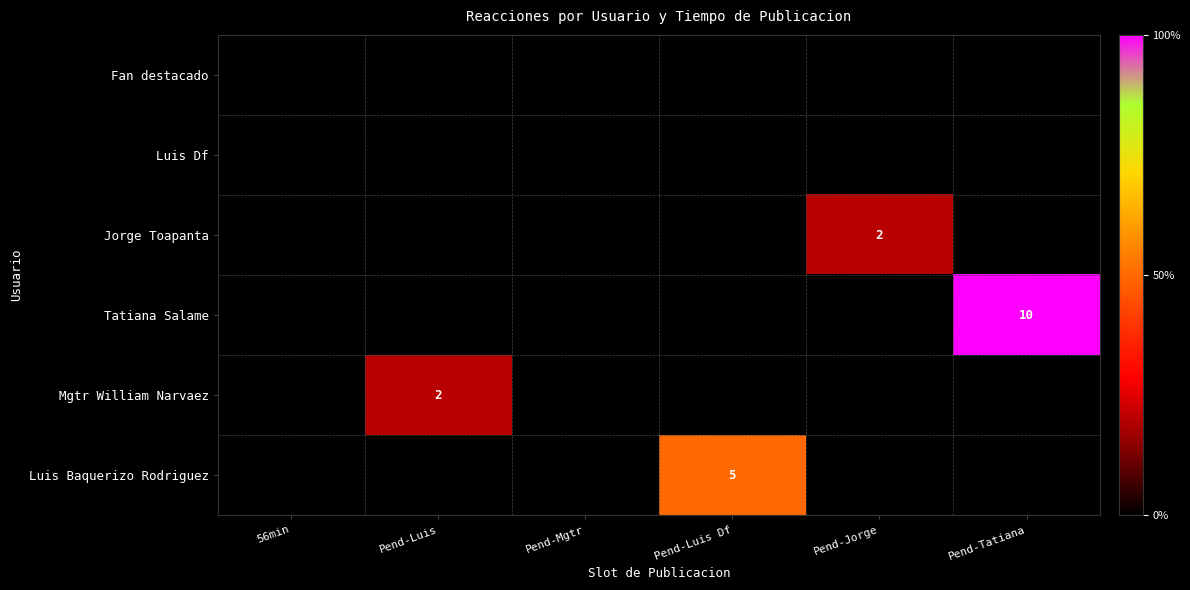

What is the total value across all series at Pend-Jorge?

2